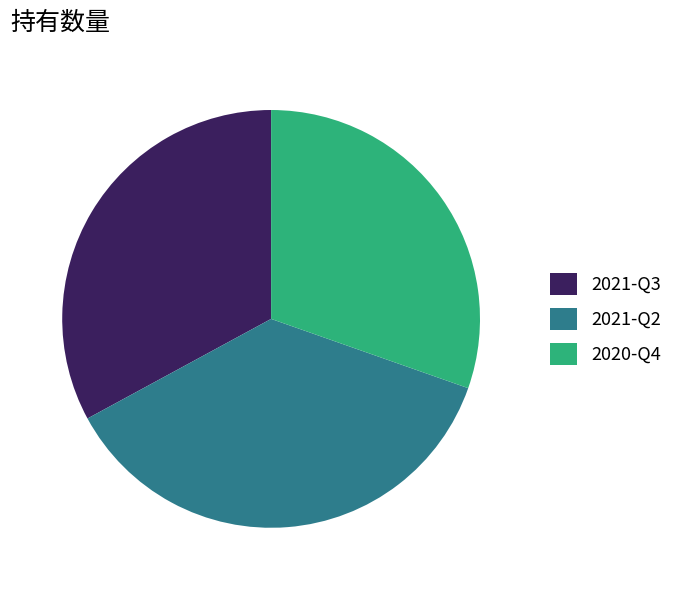

Do 2020-Q4 and 2021-Q3 together represent more than half of the pie?

Yes